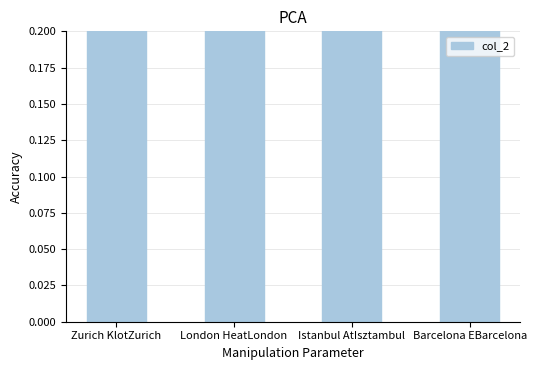

Reading left to right, what are all the values shown in this chart?

3	2	3	3